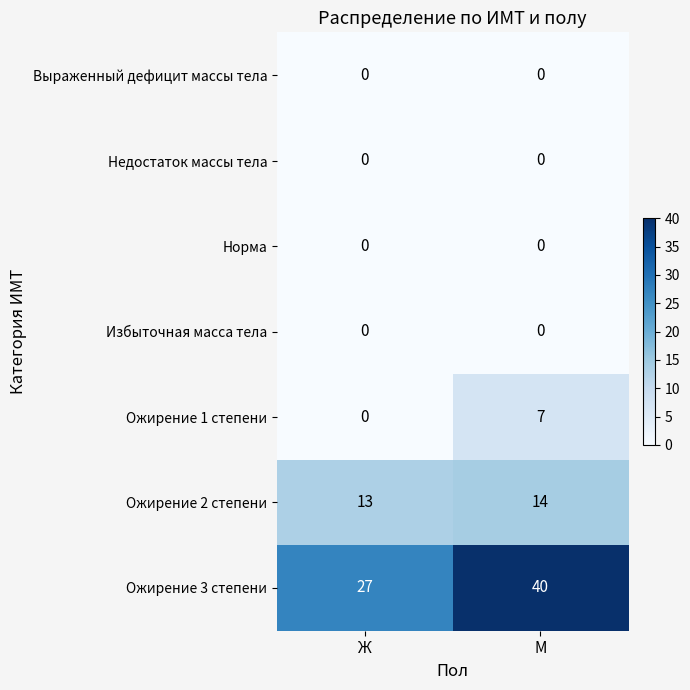

Which series changed the most between Ж and М?

Ожирение 3 степени